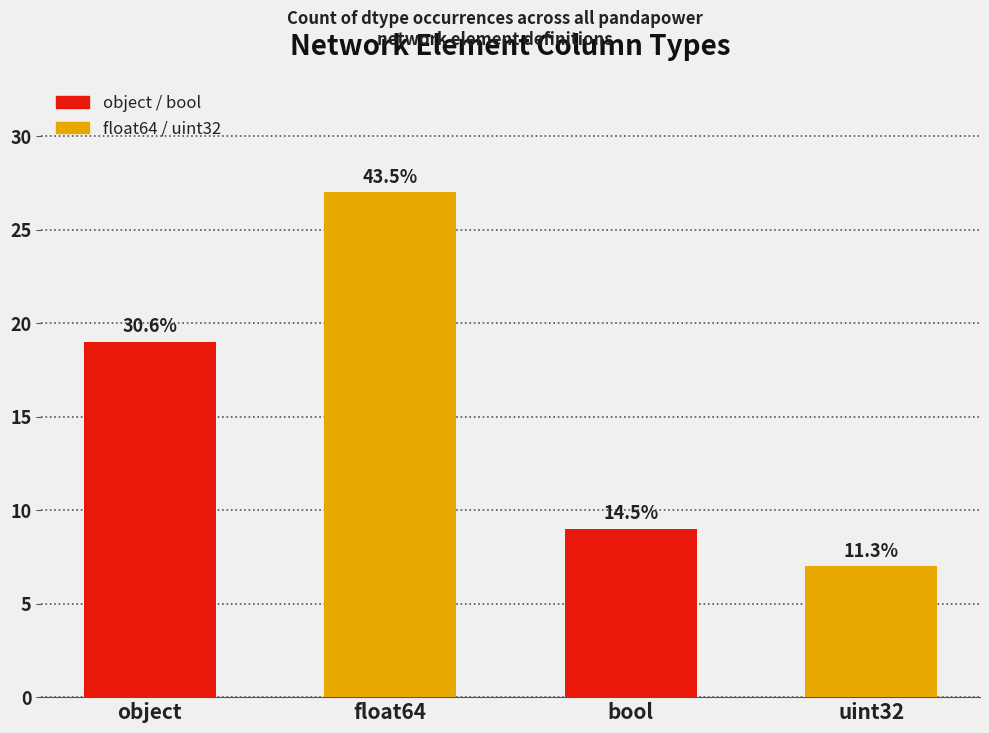

How many bars are there in total?

4